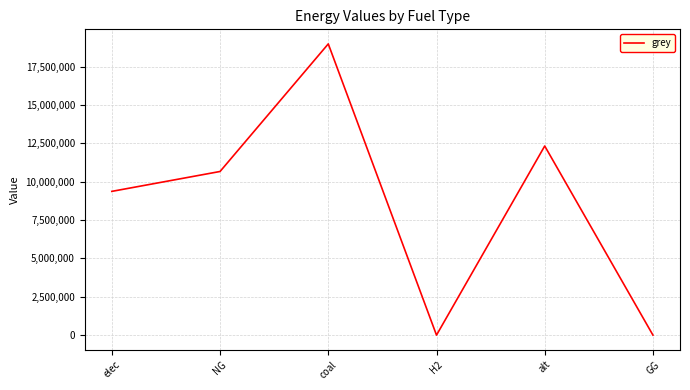

The value at coal is 12377406.2. True or false?

False